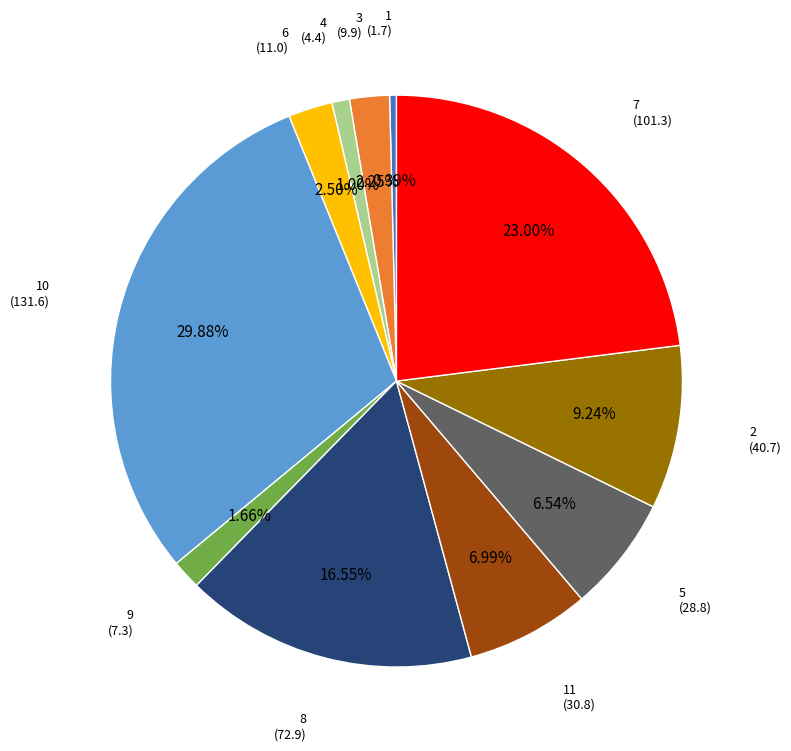

Is there any slice that represents more than half of the pie?

No